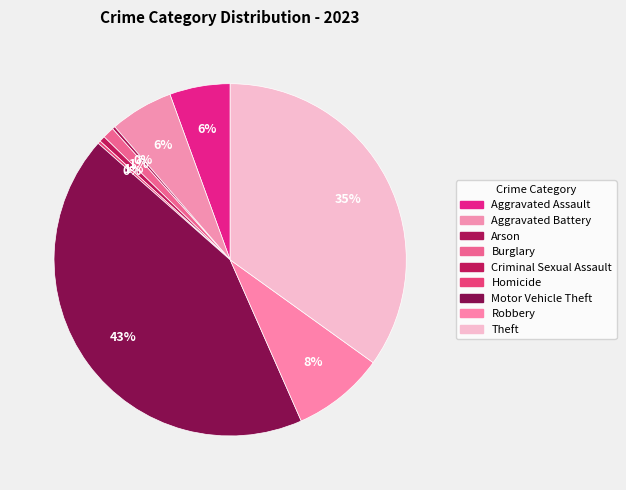

Count the number of slices in the pie.

9